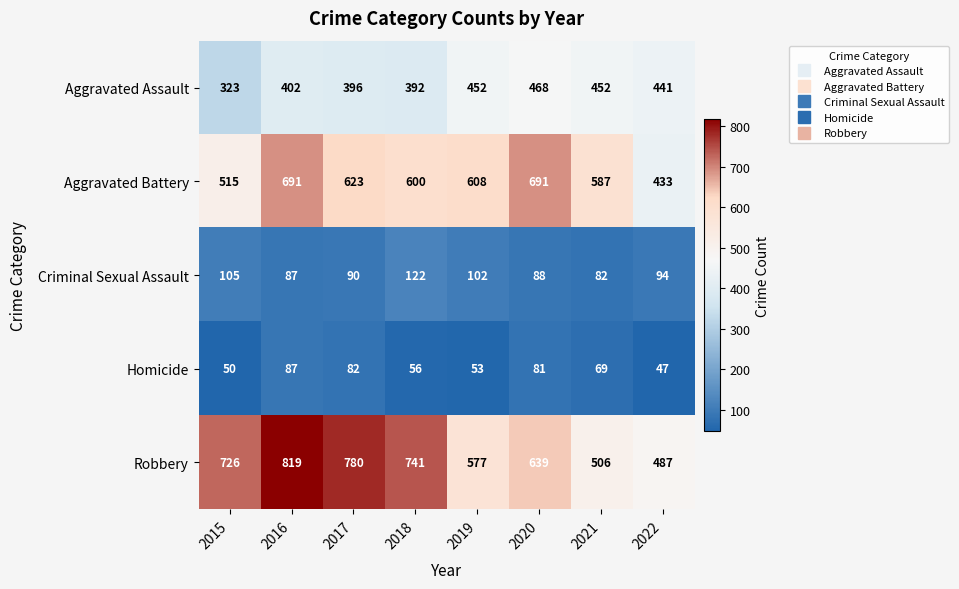

Which label corresponds to the smallest value in the chart?

2022